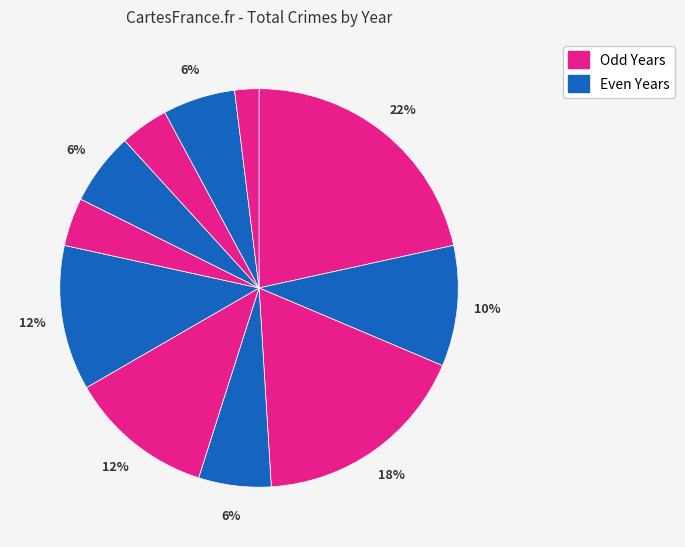

How many slices are in this pie chart?

11